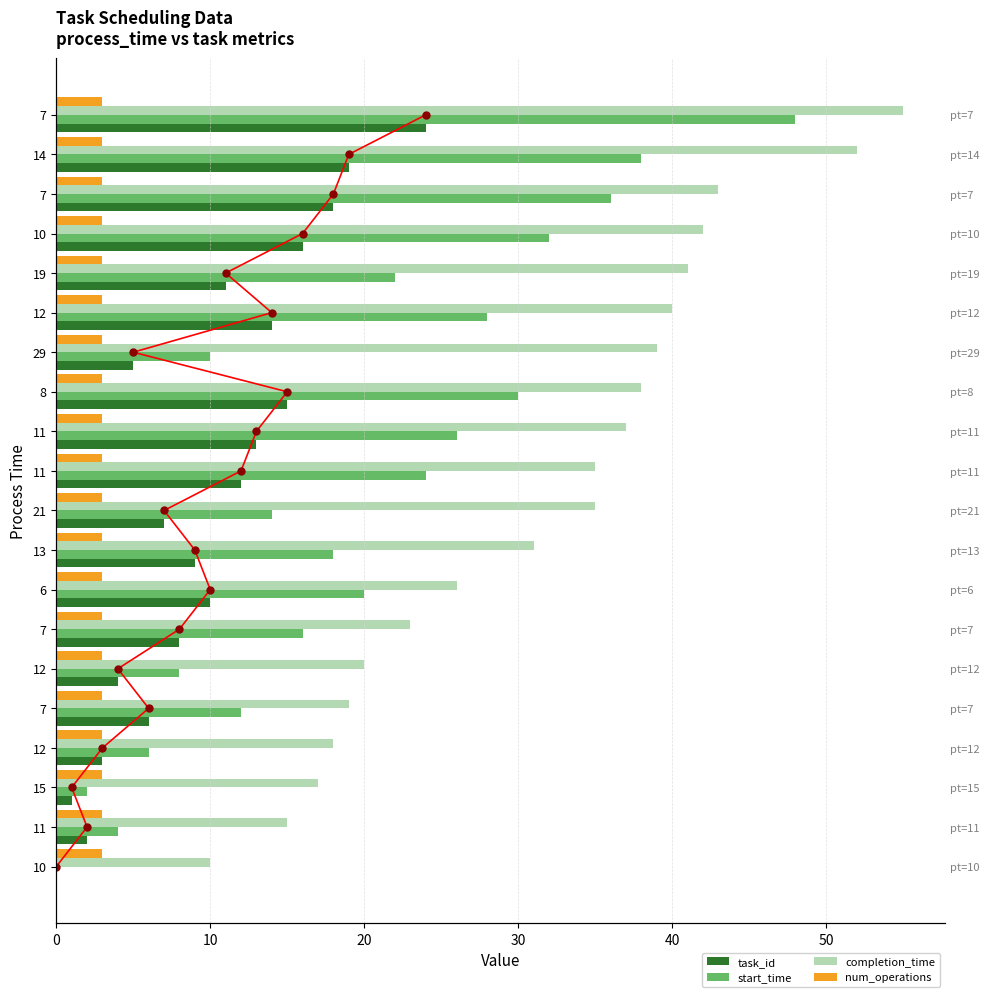

Which series has the largest total across all categories?

completion_time